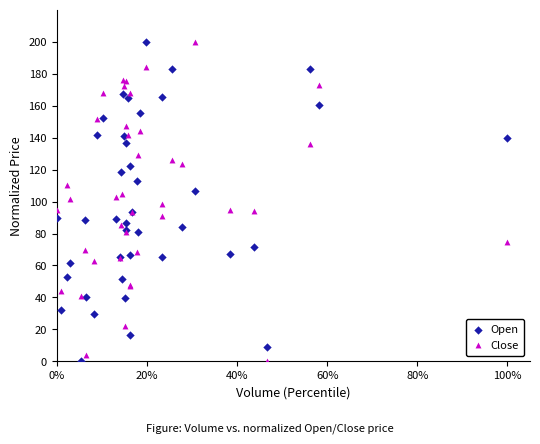

What is the X range (max minus min) for the scatter plot?

100.0